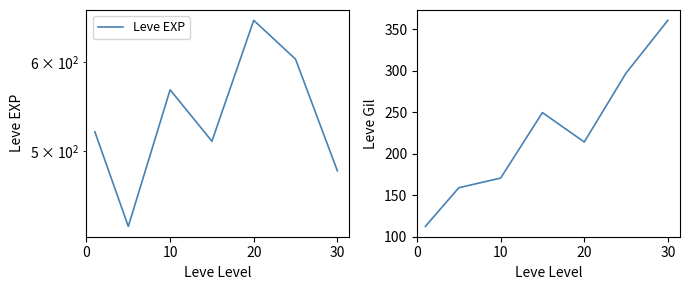

How many series are shown in this chart?

2